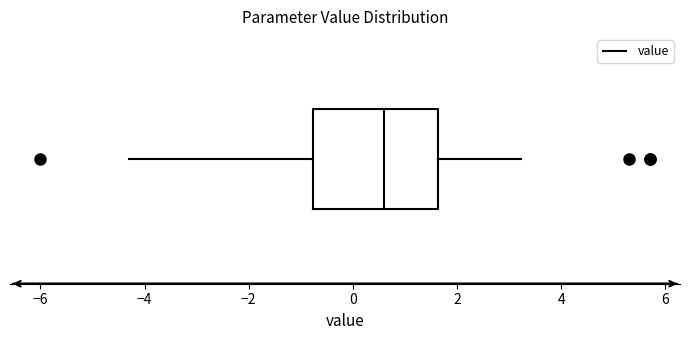

Read this box plot against the x-axis: the position of the median line, the range covered by the box, and the ends of both whiskers. The values are not printed on the chart, so give them approximately, as read against the axis.

median 0.6, box -0.8 to 1.6, whiskers -4.4 to 3.2